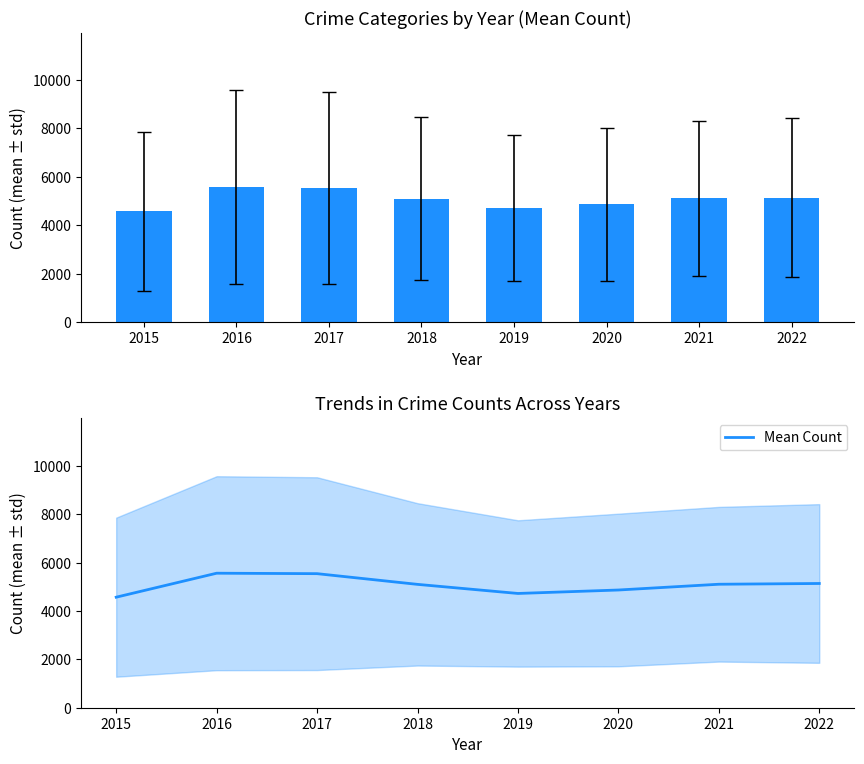

What is the change in value from 2015 to 2020?

+297.2